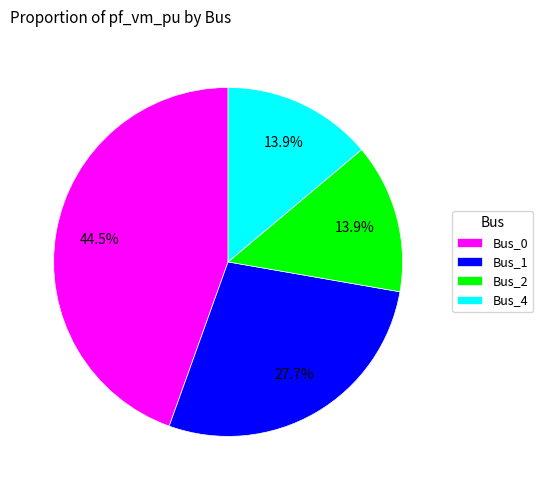

Between Bus_0 and Bus_2, which is larger?

Bus_0